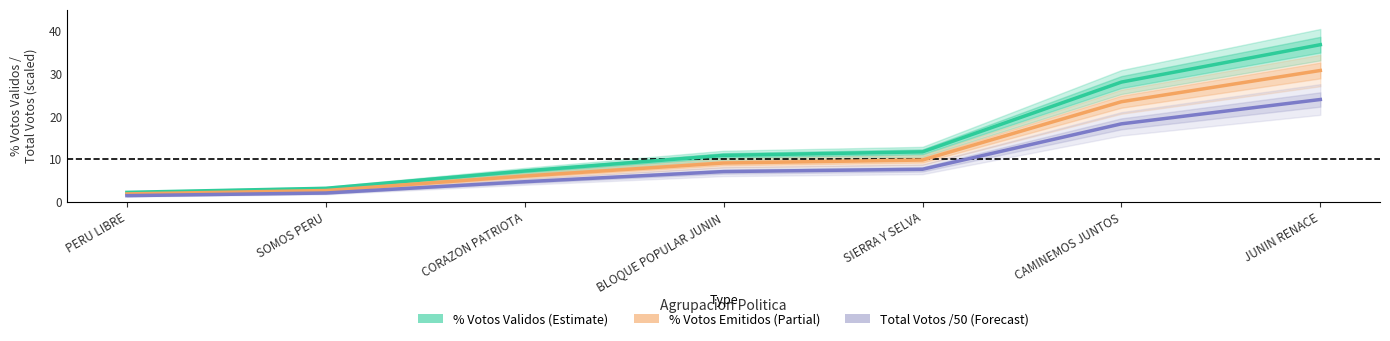

Reading left to right, list all the values displayed in this chart.

% Votos Validos (Estimate): 2.2	3.2	7.2	10.9	11.7	28.0	36.8
% Votos Emitidos (Estimate based on partial data): 1.8	2.6	6.0	9.1	9.8	23.4	30.8
Total Votos /50 (Forecast): 1.4	2.1	4.7	7.1	7.6	18.3	24.0